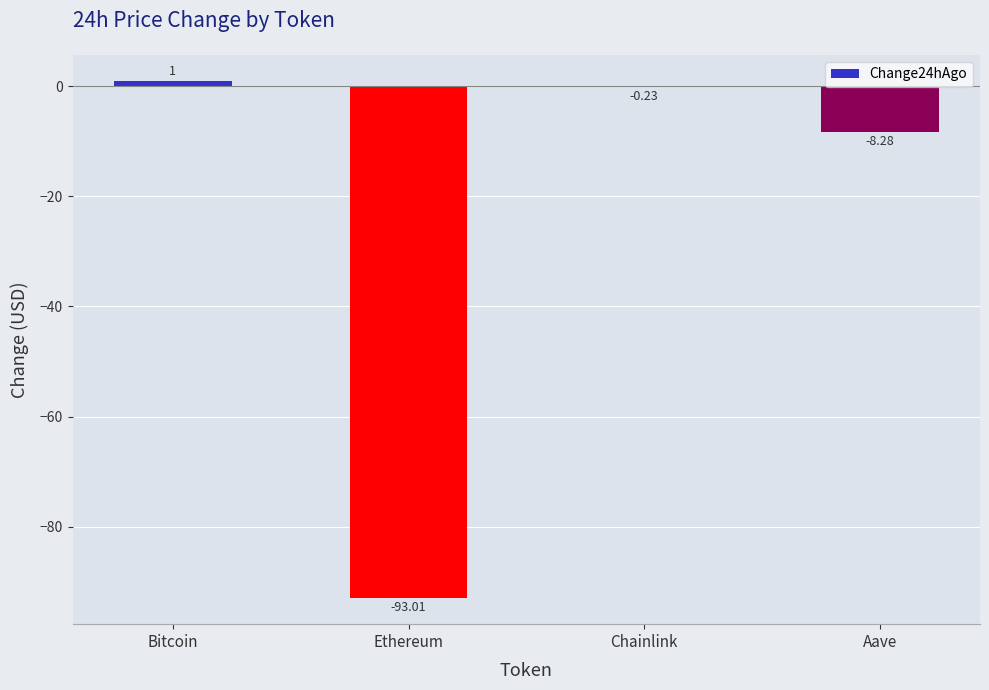

What is the sum of the values at Ethereum and Aave?

-101.3